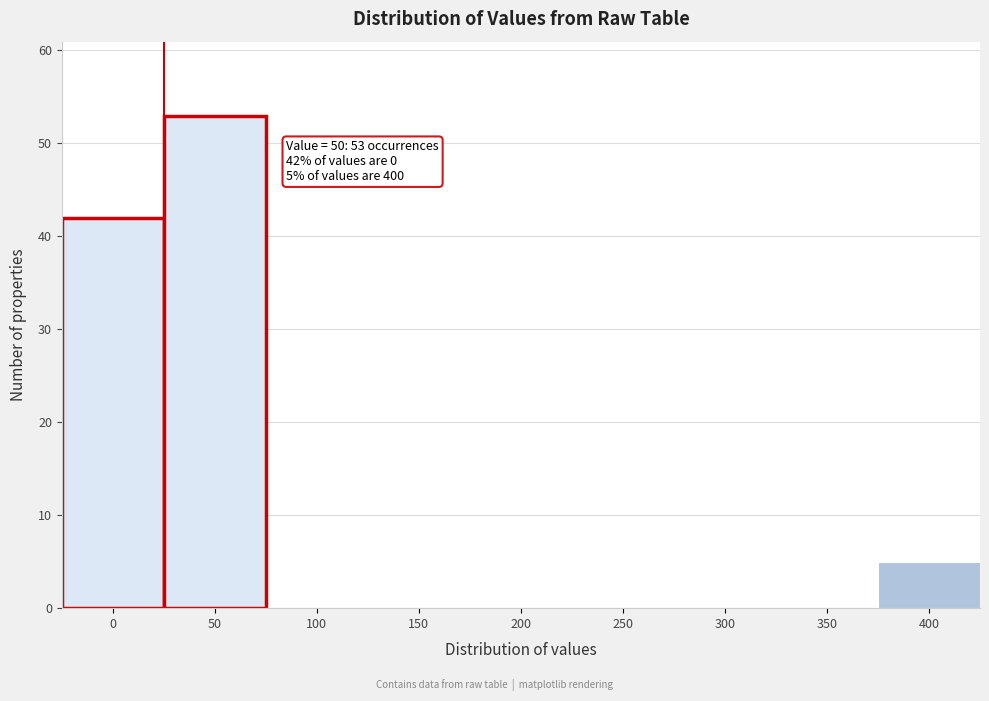

Reading right to left, list all the values displayed in this chart.

400=5	350=0	300=0	250=0	200=0	150=0	100=0	50=53	0=42